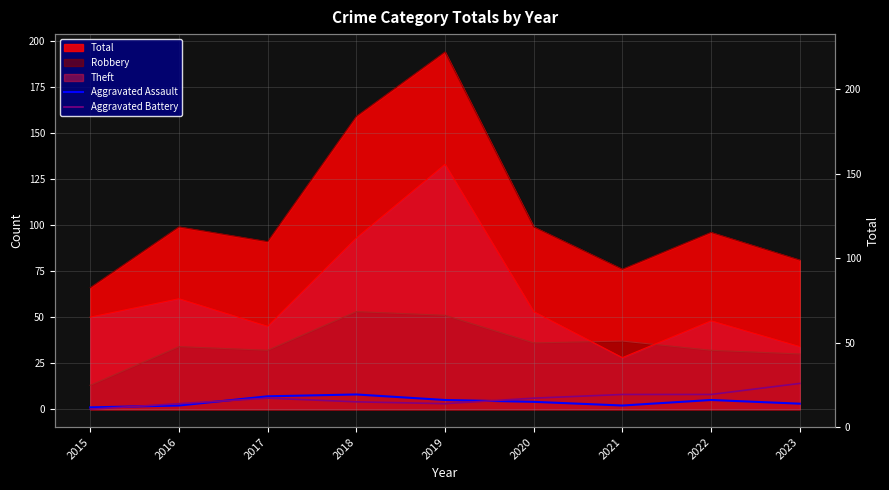

What is the average value of the Aggravated Battery series?

6